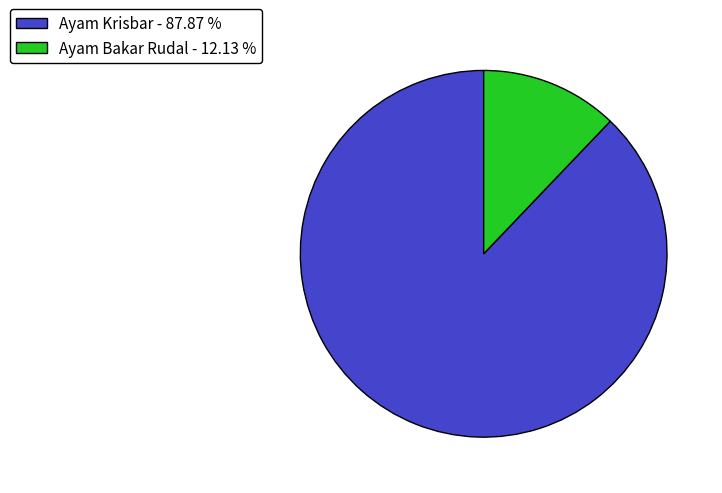

Is the sum of Ayam Krisbar and Ayam Bakar Rudal greater than half?

Yes